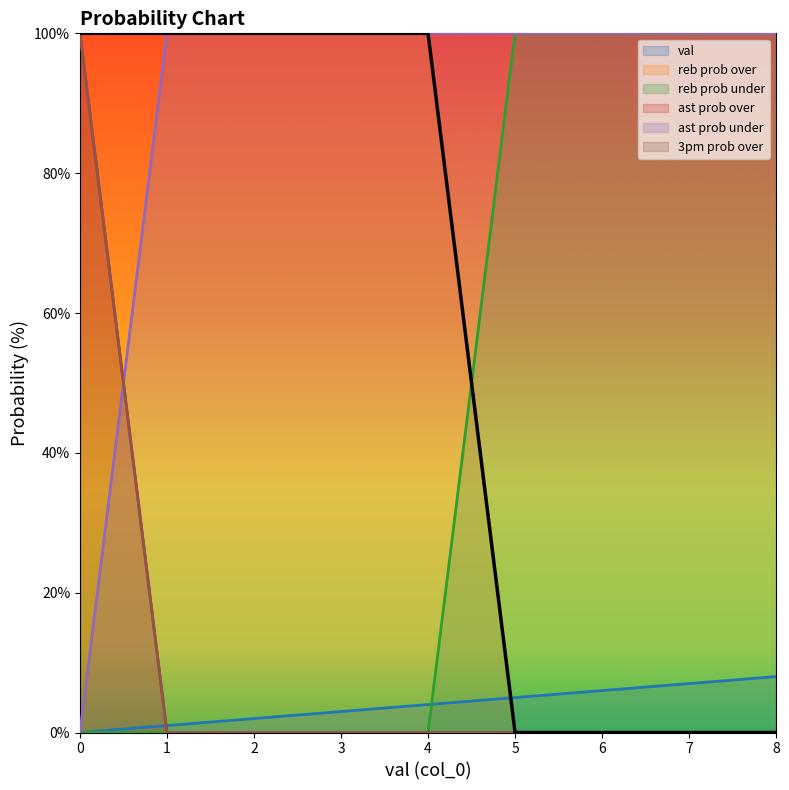

What is the average value of the 3pm prob over series?

11